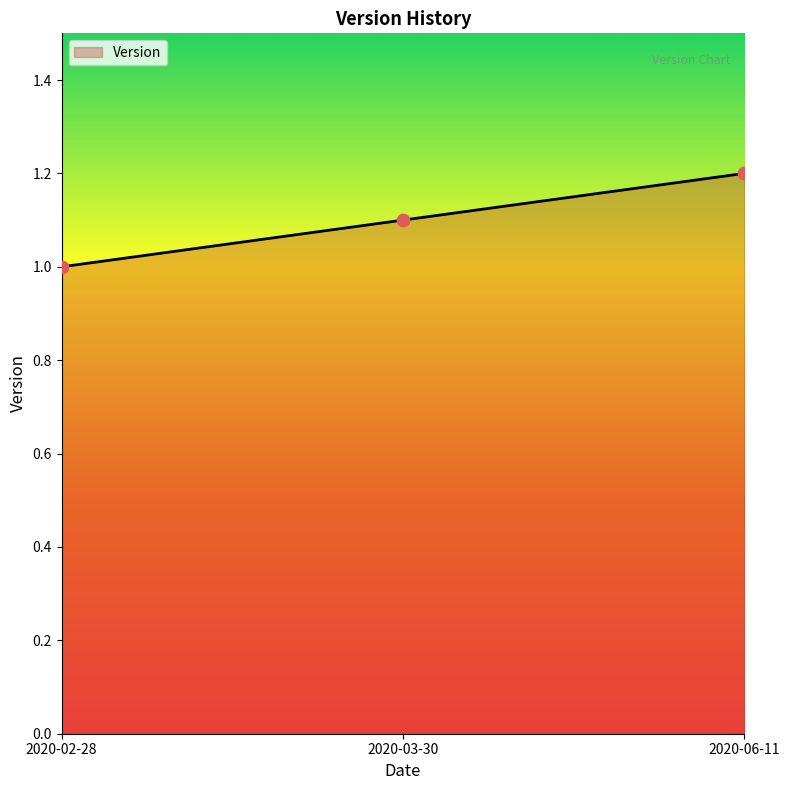

Which has a higher value, 2020-03-30 or 2020-02-28?

2020-03-30